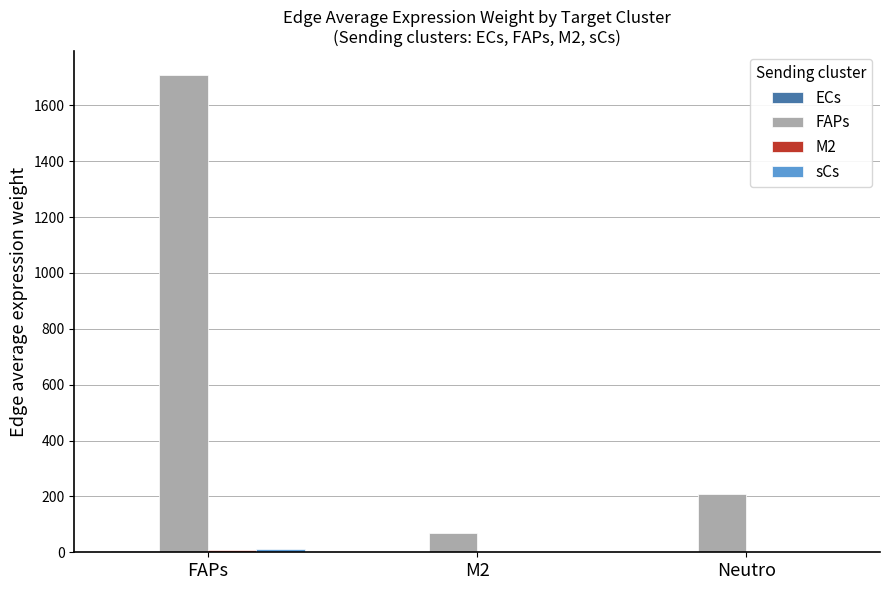

At which category is the sum across all series the highest?

FAPs